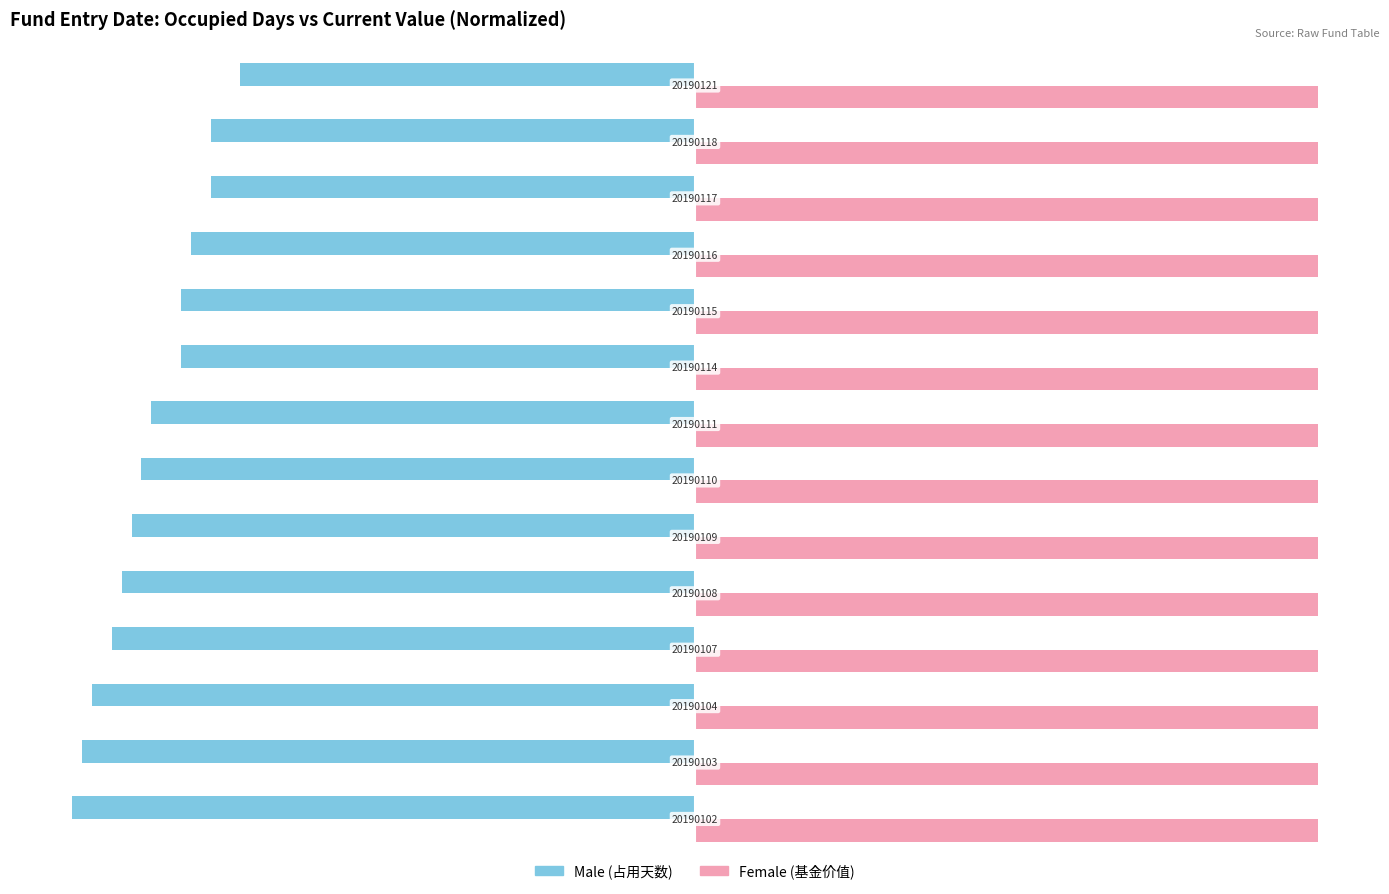

What is the value of the Male (占用天数 normalized) bar at the 11th from the left?

-81.0